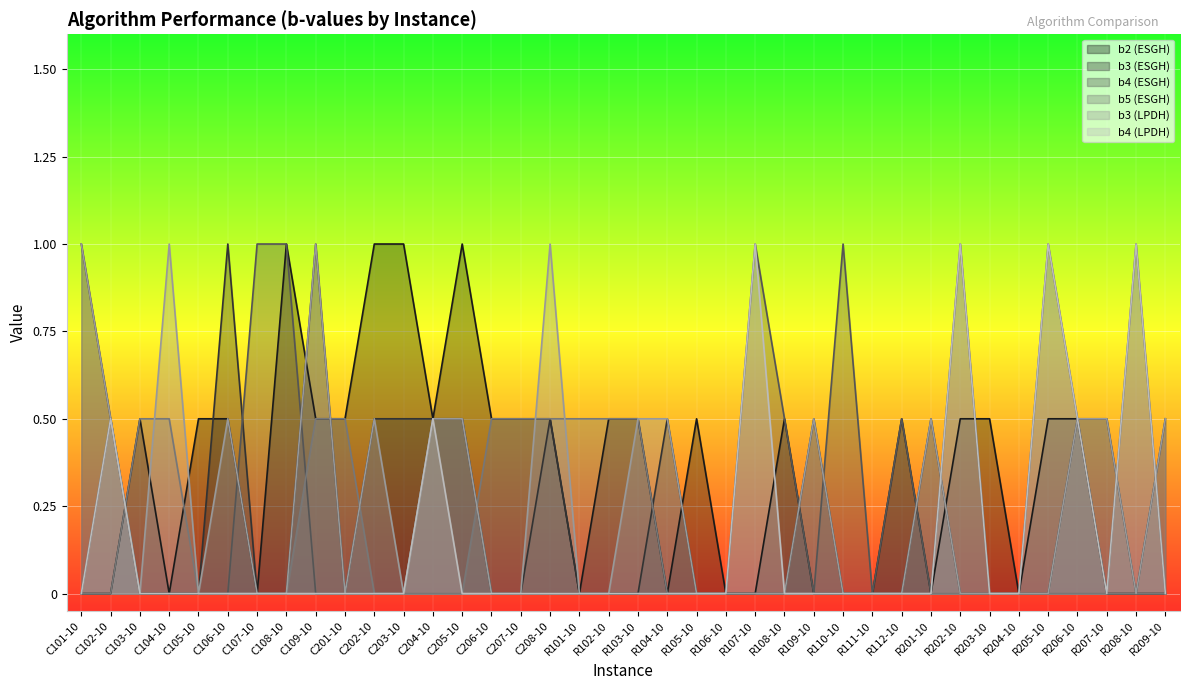

Which series changed the most between R107-10 and R205-10?

b2 (ESGH)